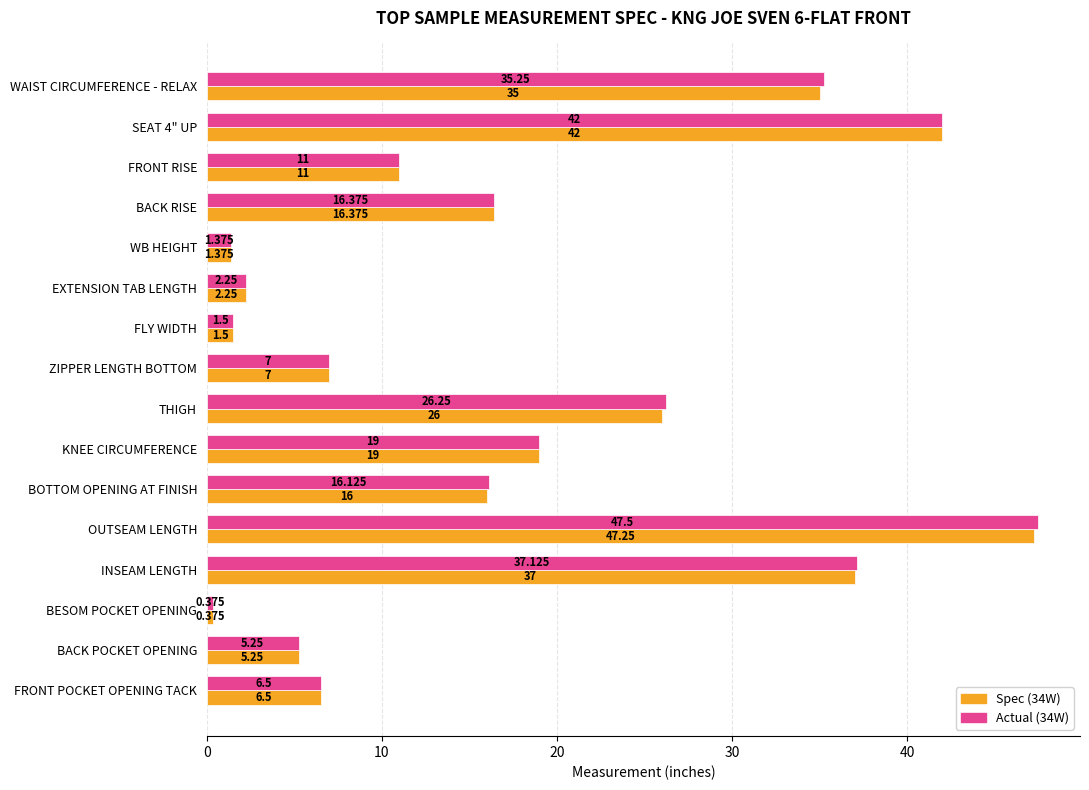

Is the value of Spec (34W) at OUTSEAM LENGTH greater than the value of Actual (34W) at INSEAM LENGTH?

Yes